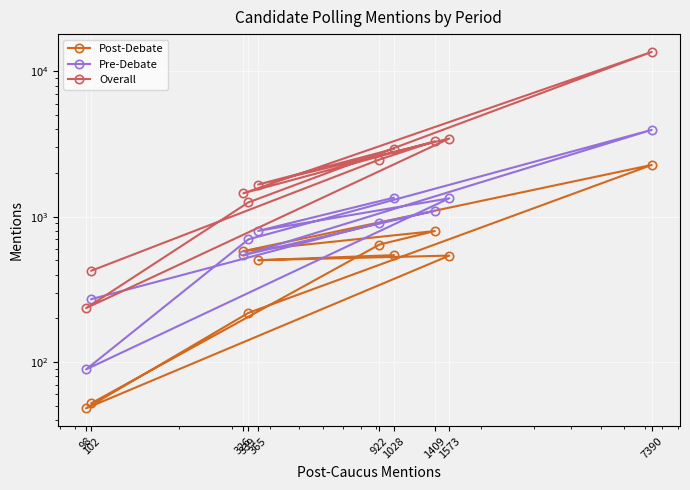

Reading left to right, extract all data points from this chart.

Post-Debate: 544	502	540	48	218	2272	580	797	643	52
Pre-Debate: 1352	799	1339	89	699	3961	544	1099	909	271
Overall: 2924	1666	3452	235	1256	13623	1450	3305	2474	425